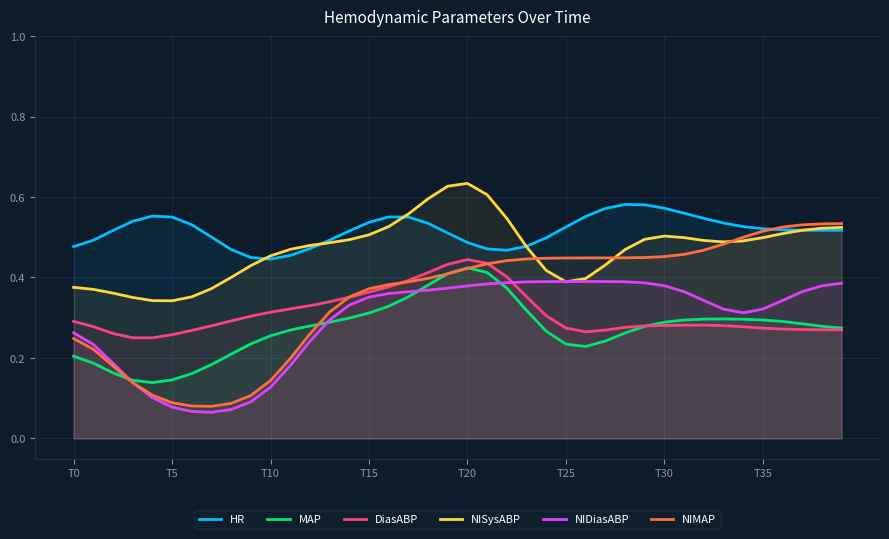

What is the average value of the MAP series?

0.3